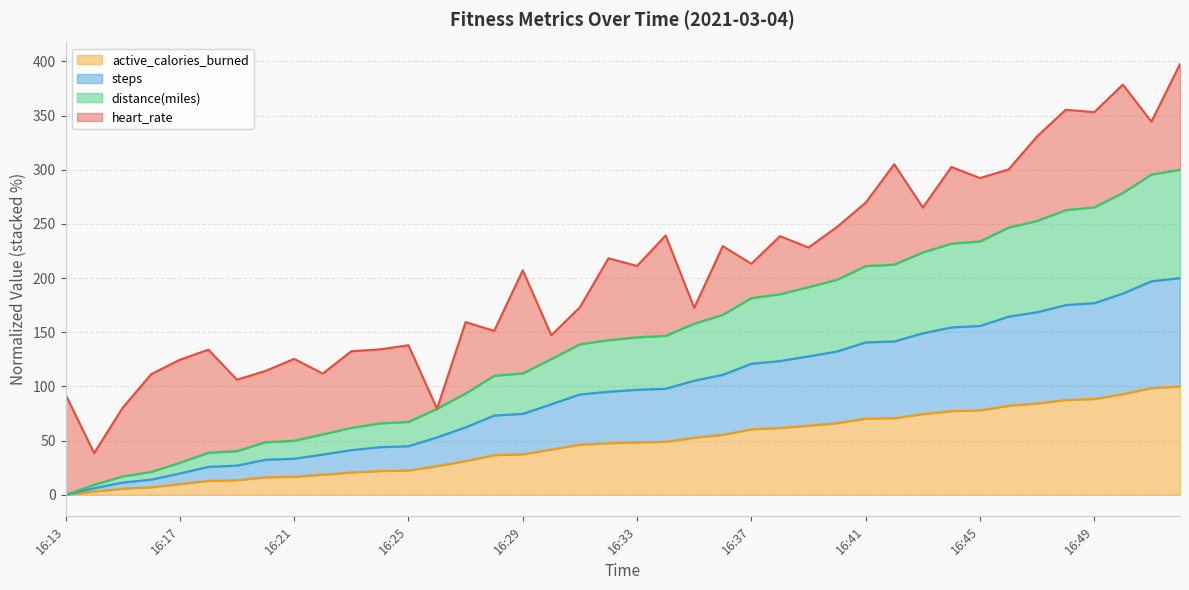

Between 16:13 and 16:51, which is larger?

16:51